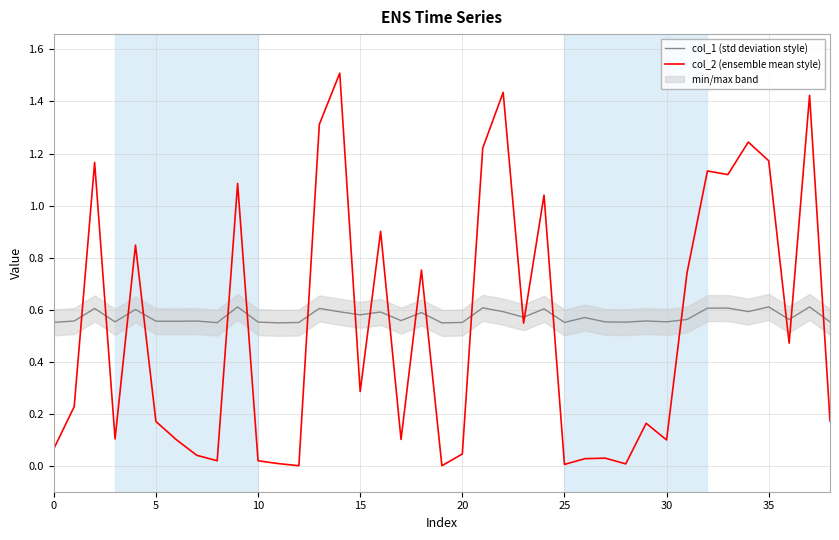

At which label does col_2 (ensemble mean style) reach its minimum?

12